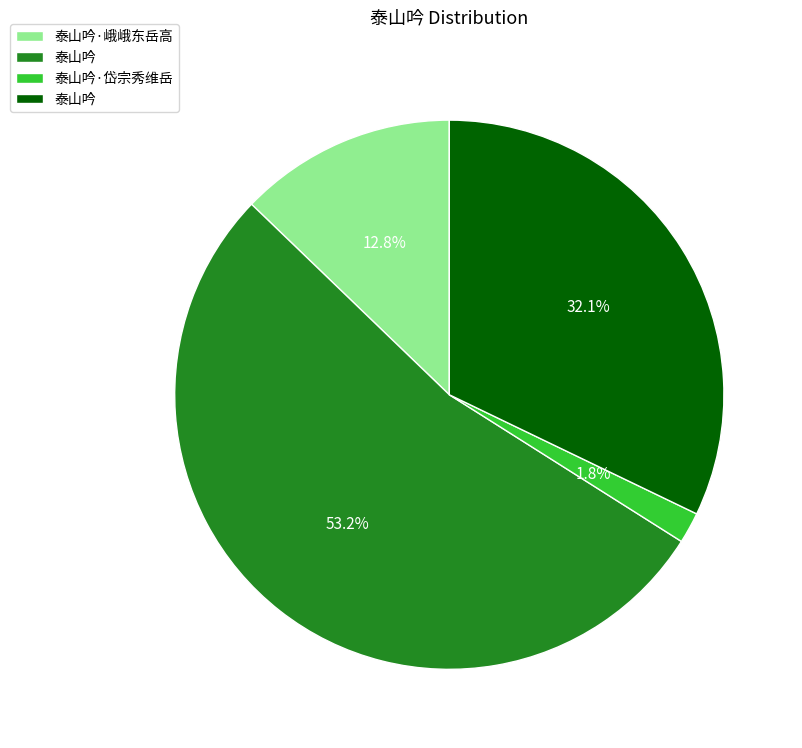

Is there any slice that represents more than half of the pie?

Yes